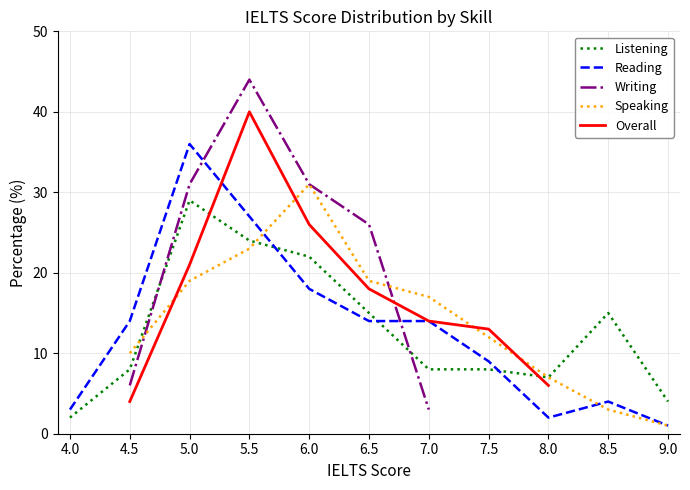

True or false: Reading and Listening intersect in this chart.

True